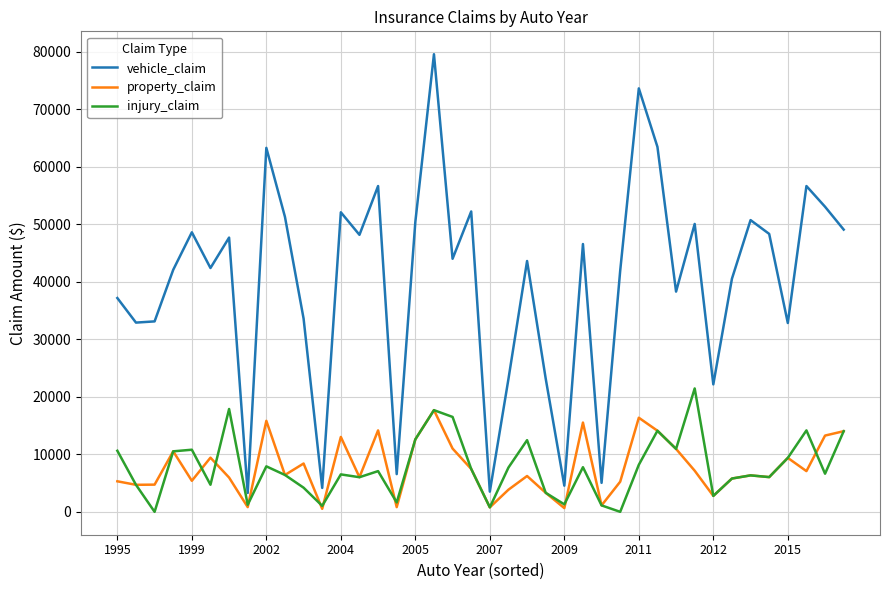

What is the maximum value shown in the chart?

79560